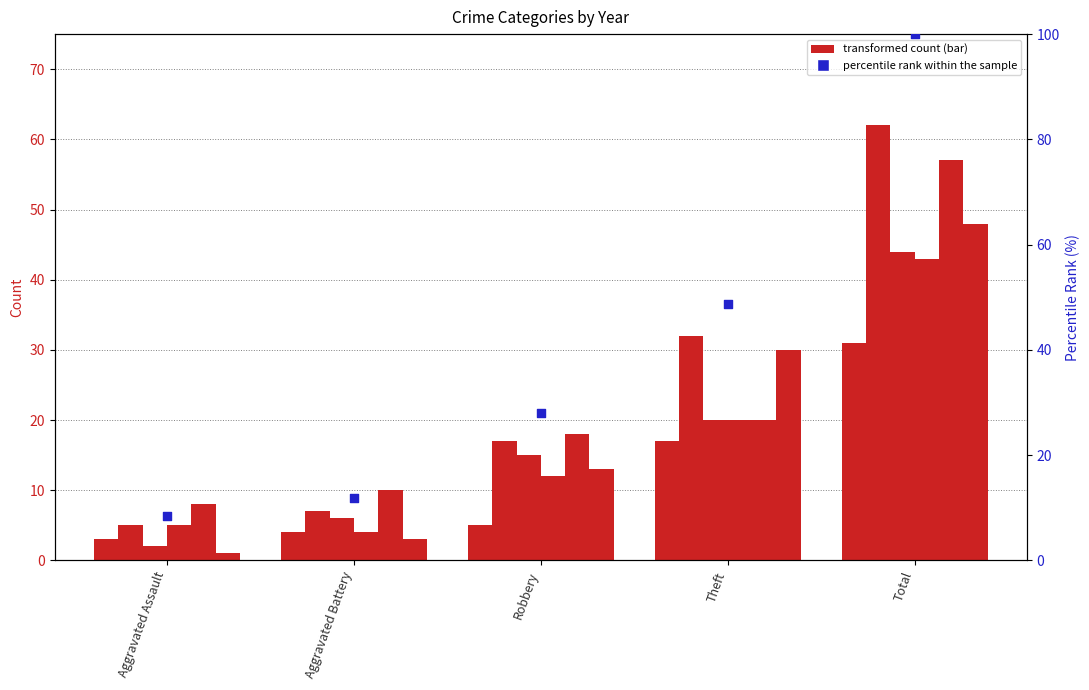

What is the change in value from Aggravated Battery to Robbery?

+16.1